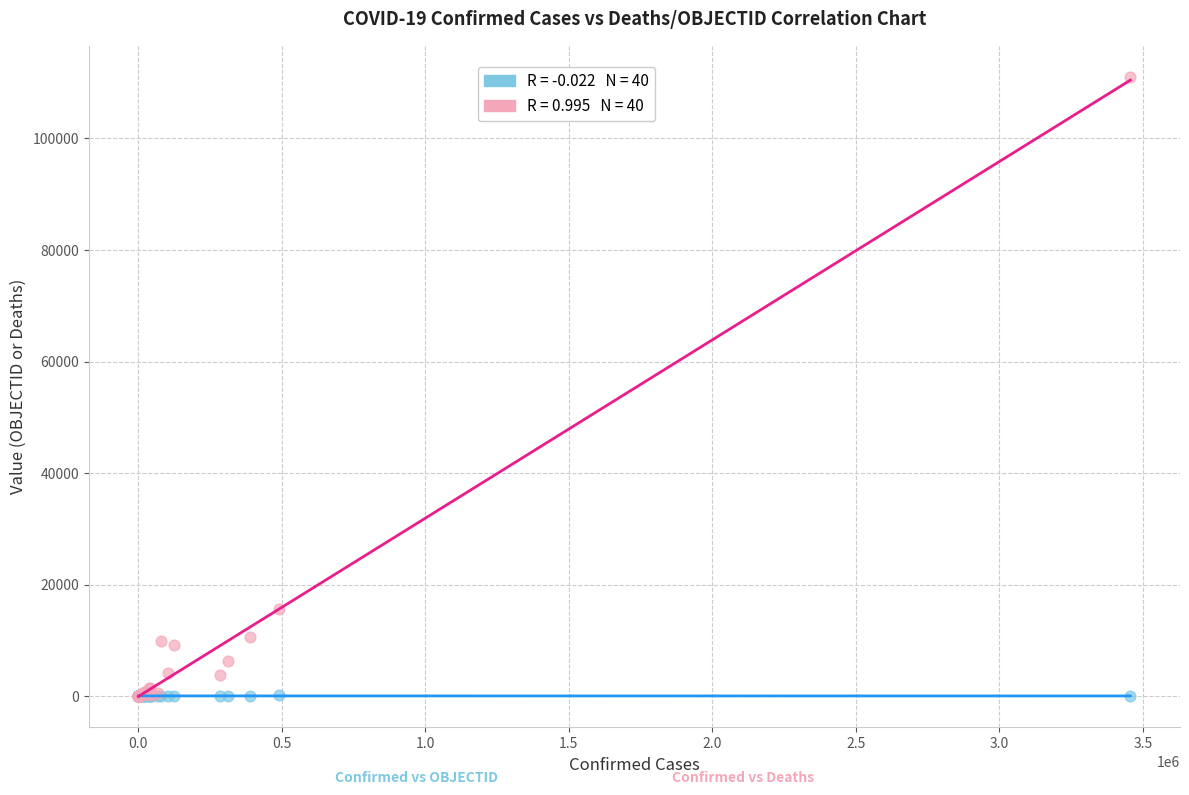

Across all series, what Y value is closest to 55550?

15619